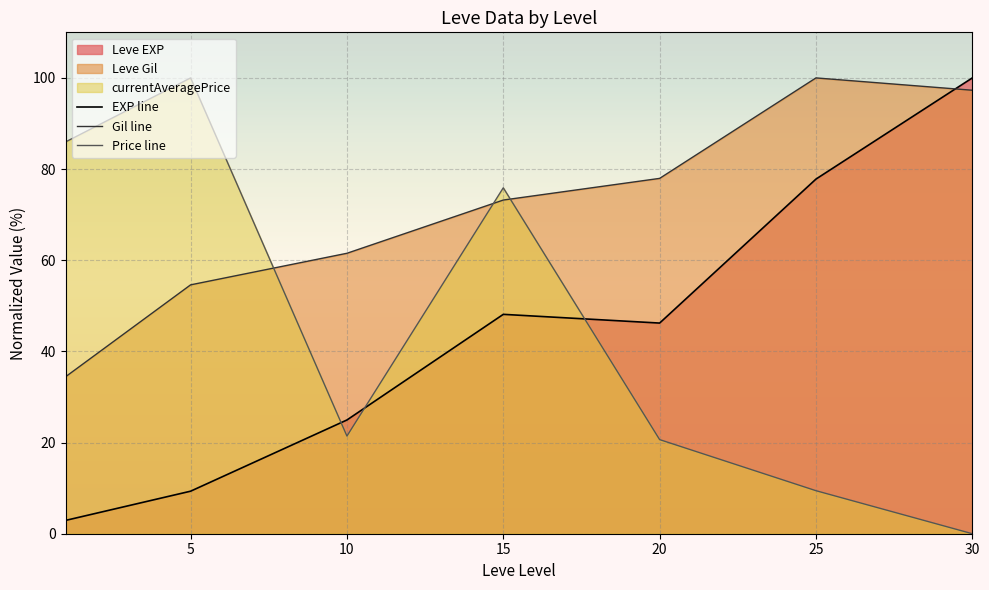

What is the average value of the EXP line series?

44.2